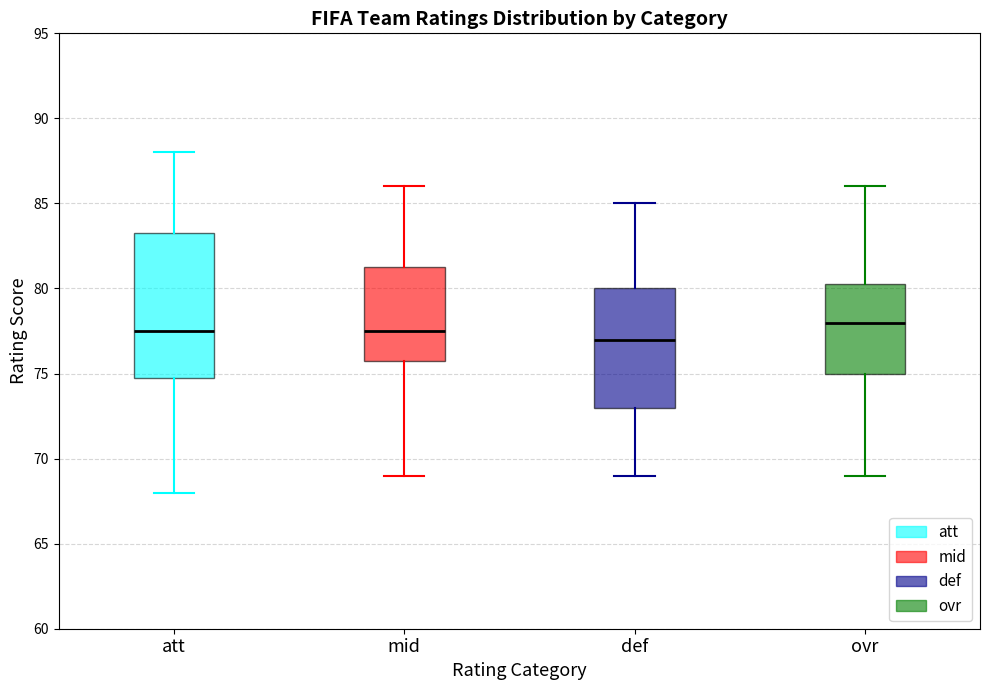

Where does the upper whisker of the box for ovr end on the y-axis? The values are not printed on the chart, so give them approximately, as read against the axis.

86.0